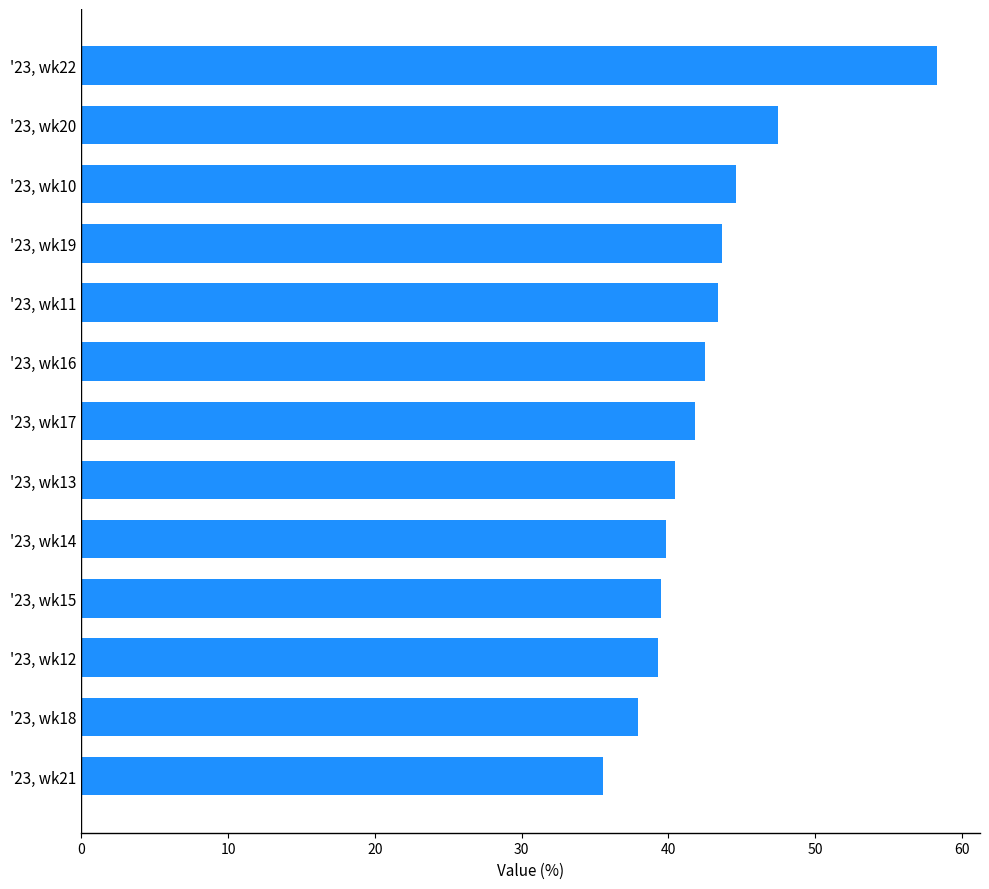

What is the sum of the values at '23, wk18 and '23, wk11?

81.3